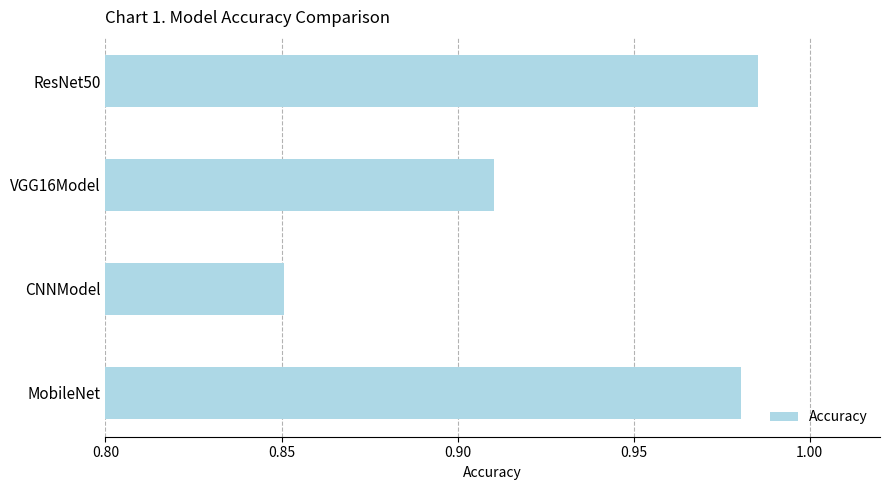

At which category does the chart reach its minimum across all series?

CNNModel